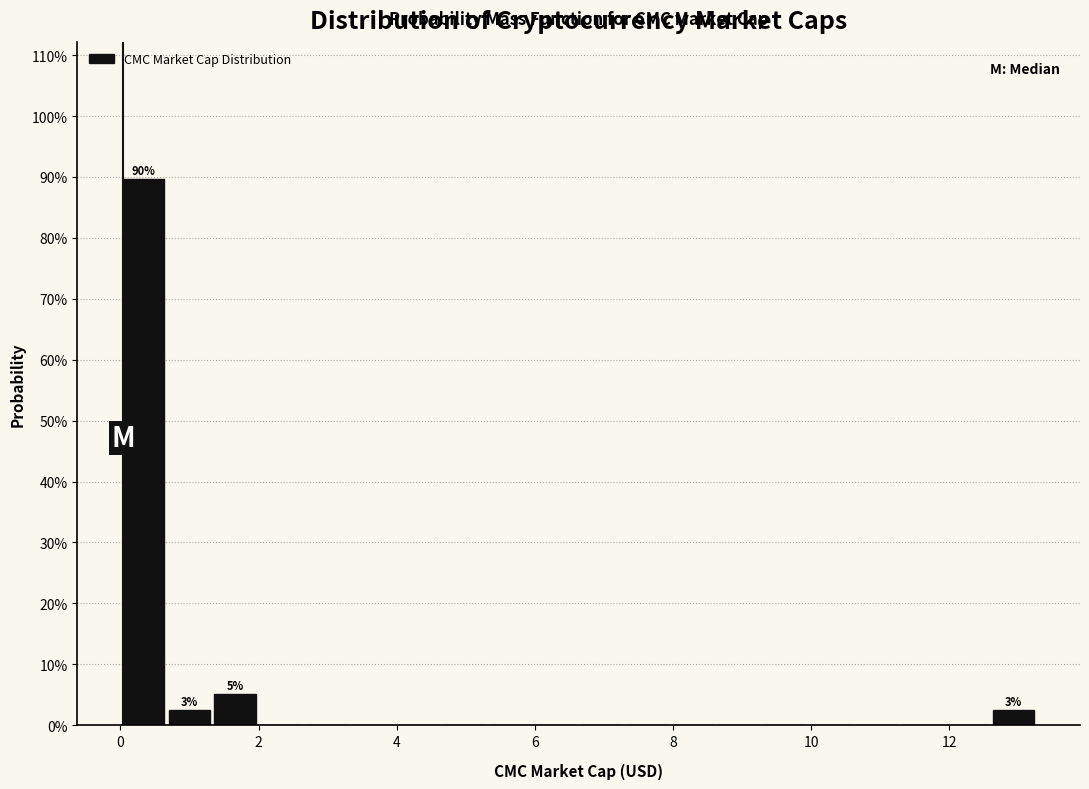

Read against the x-axis, roughly where is the centre of the tallest bar?

0.4